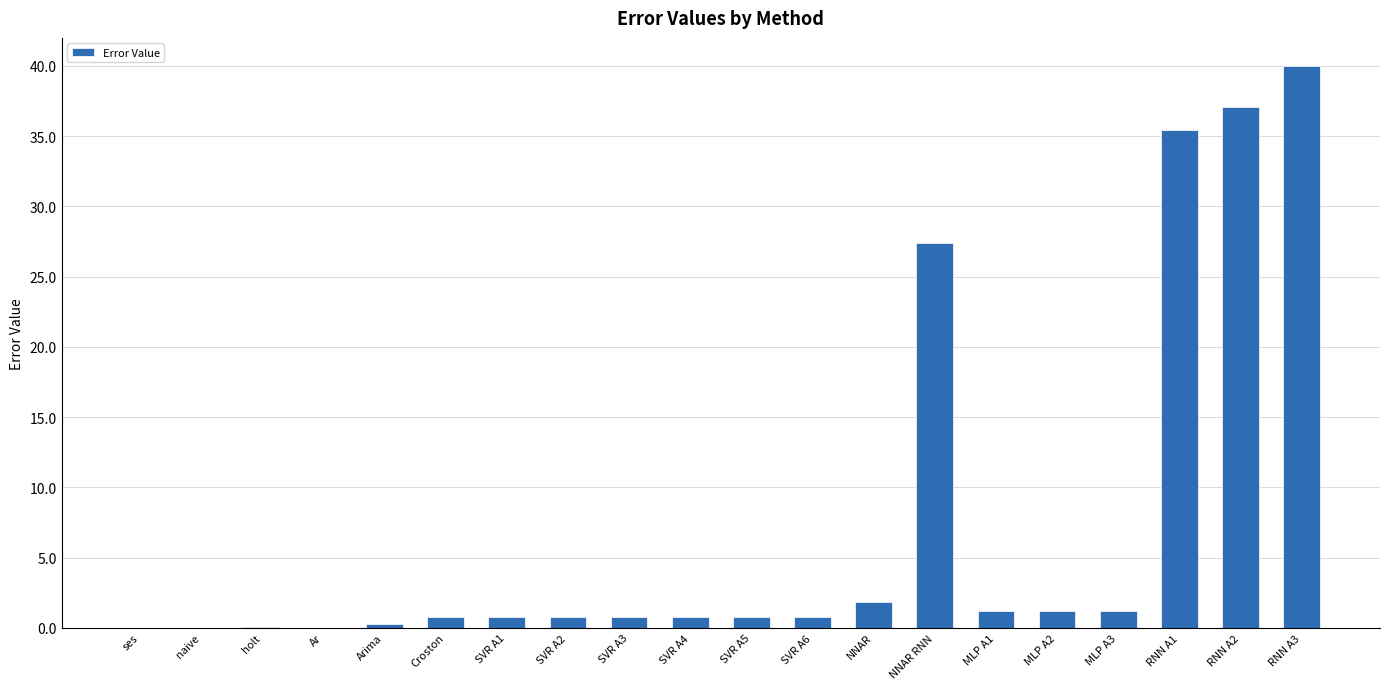

Between Croston and RNN A1, which is larger?

RNN A1